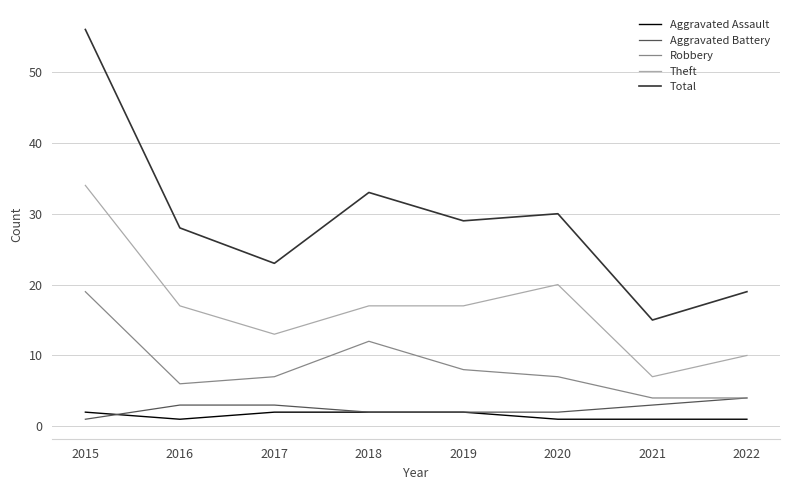

True or false: Total and Aggravated Battery cross at least once.

False